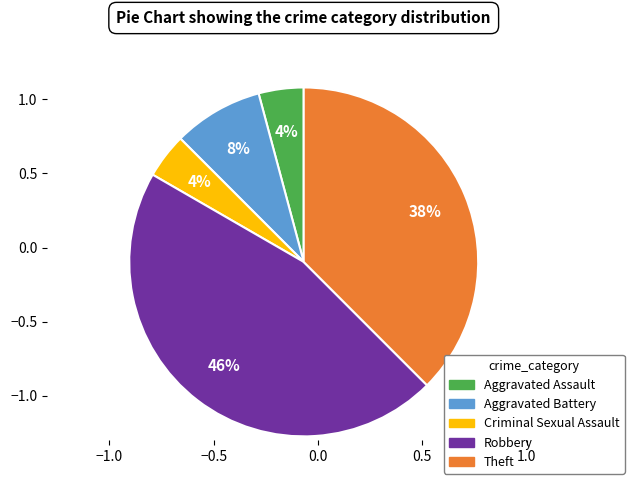

What percentage is the Robbery slice, to the nearest percent?

46%